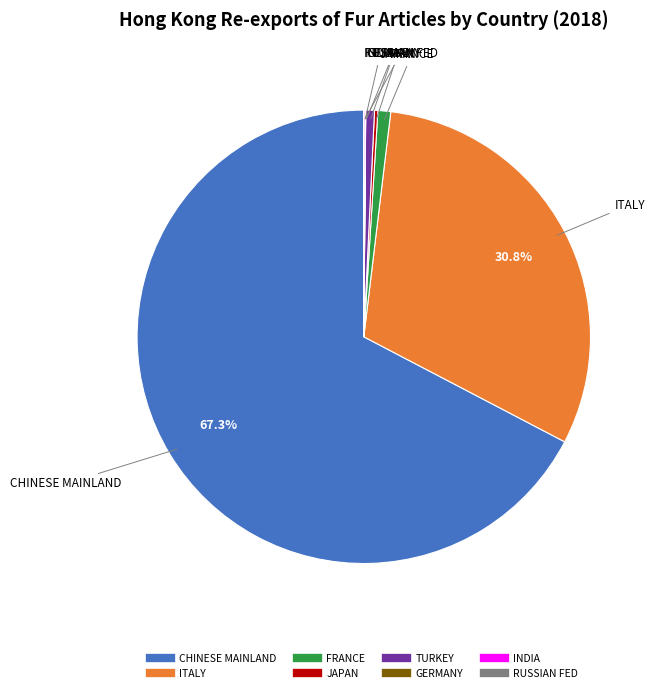

Is there a majority slice in this chart?

Yes